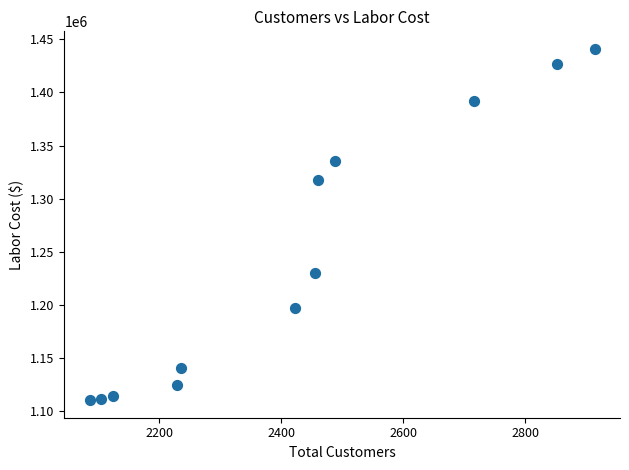

What is the average Y value?

1244972